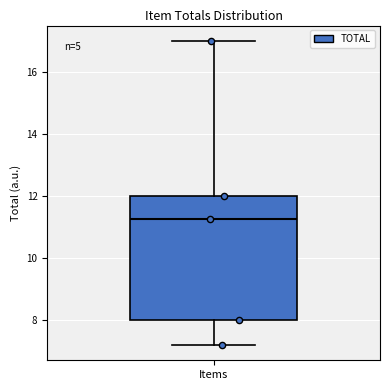

Where is the upper edge of the box for Items on the y-axis? The values are not printed on the chart, so give them approximately, as read against the axis.

12.0